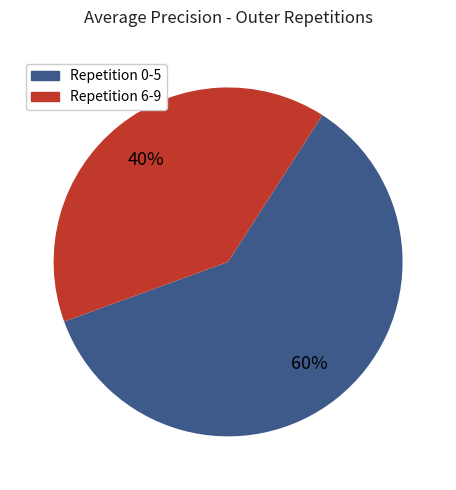

Do Repetition 6-9 and Repetition 0-5 together represent more than half of the pie?

Yes